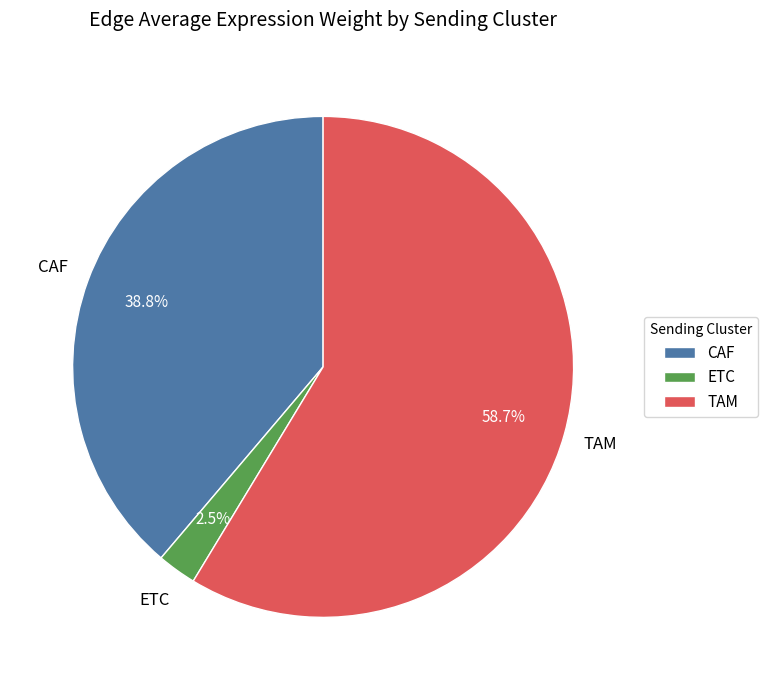

Between ETC and CAF, which is larger?

CAF